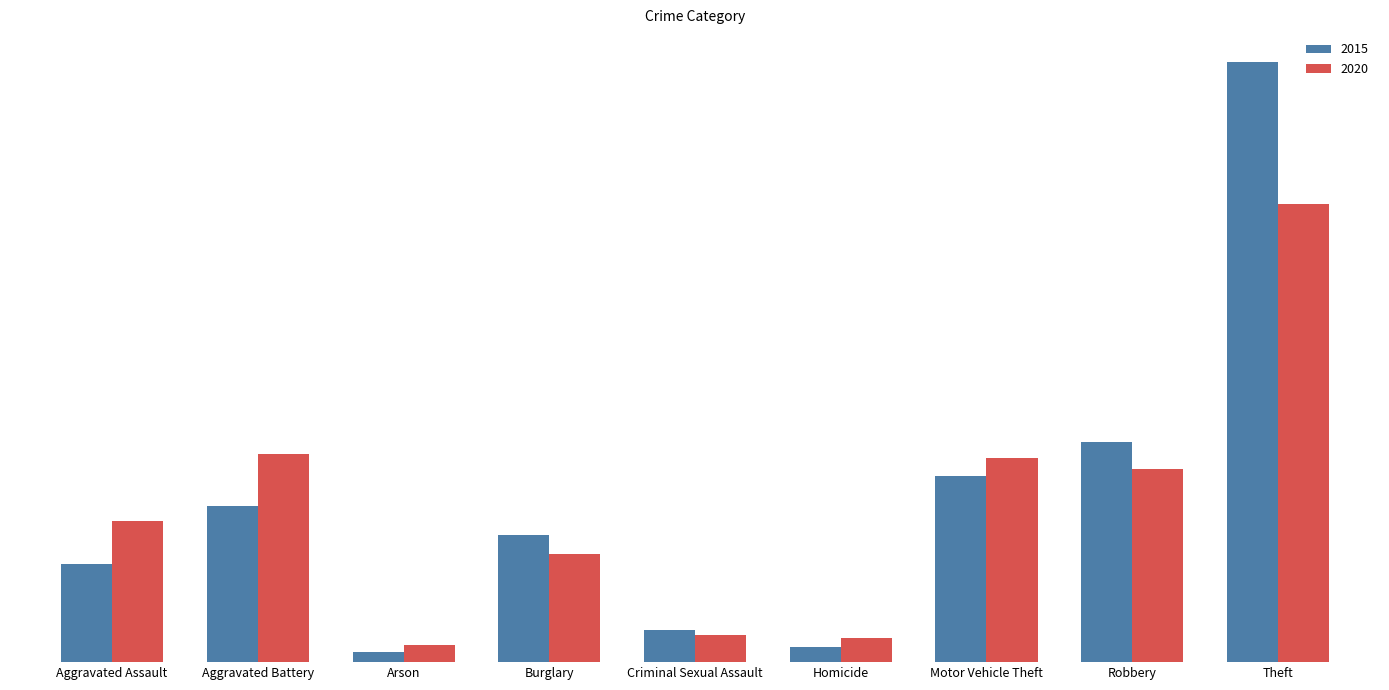

Does the chart contain stacked bars?

No